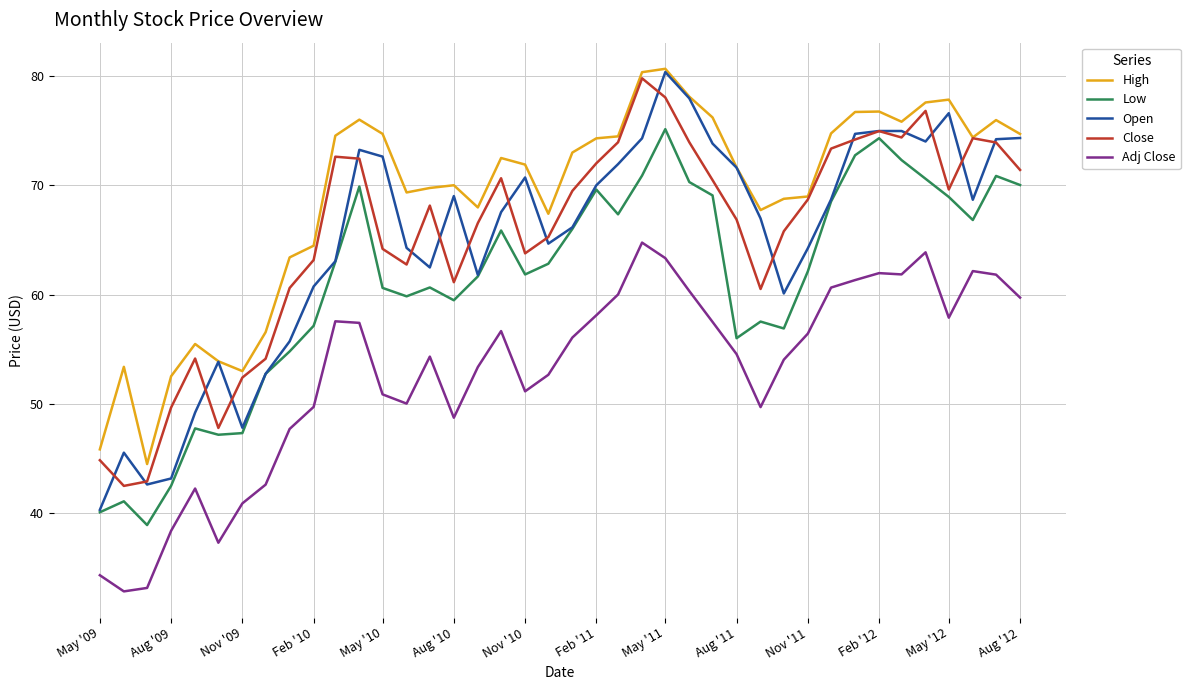

Which series has the largest range (max minus min)?

Open